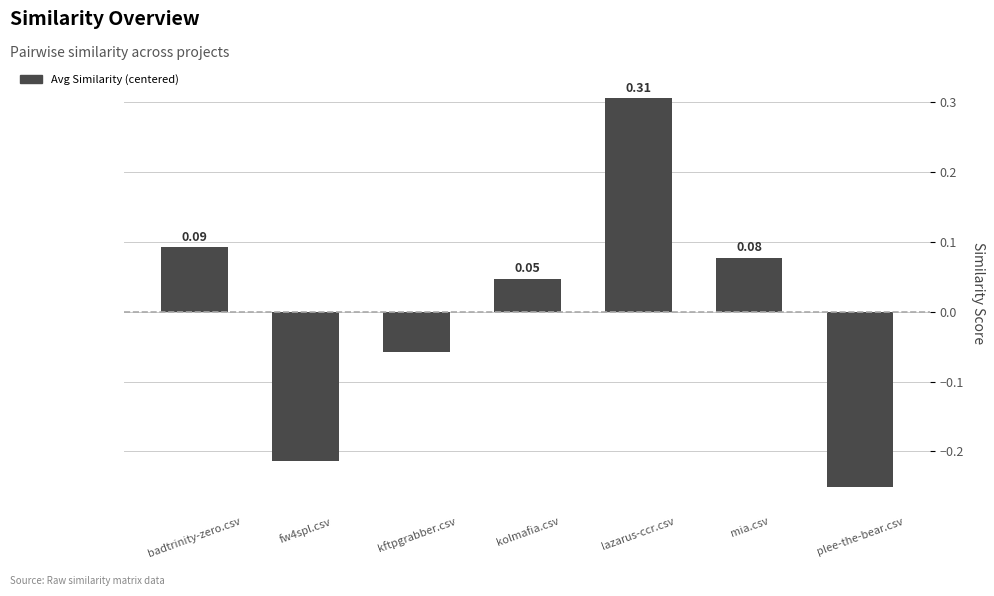

At which label is the value closest to 0?

kolmafia.csv